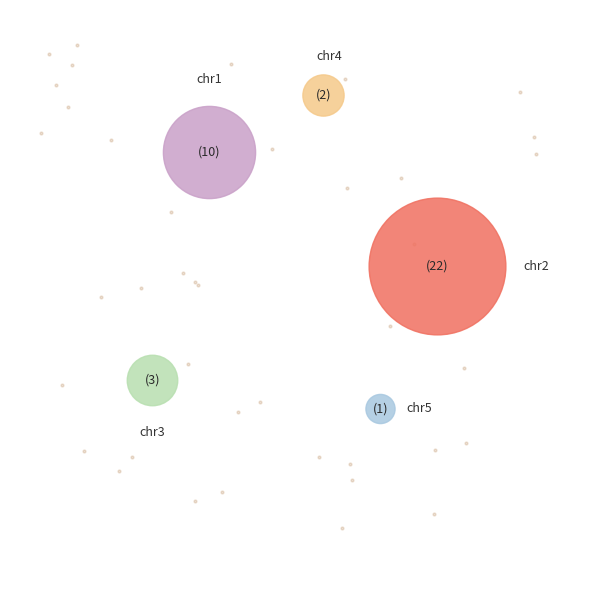

Is it true that chr5 is 3% of the pie?

True